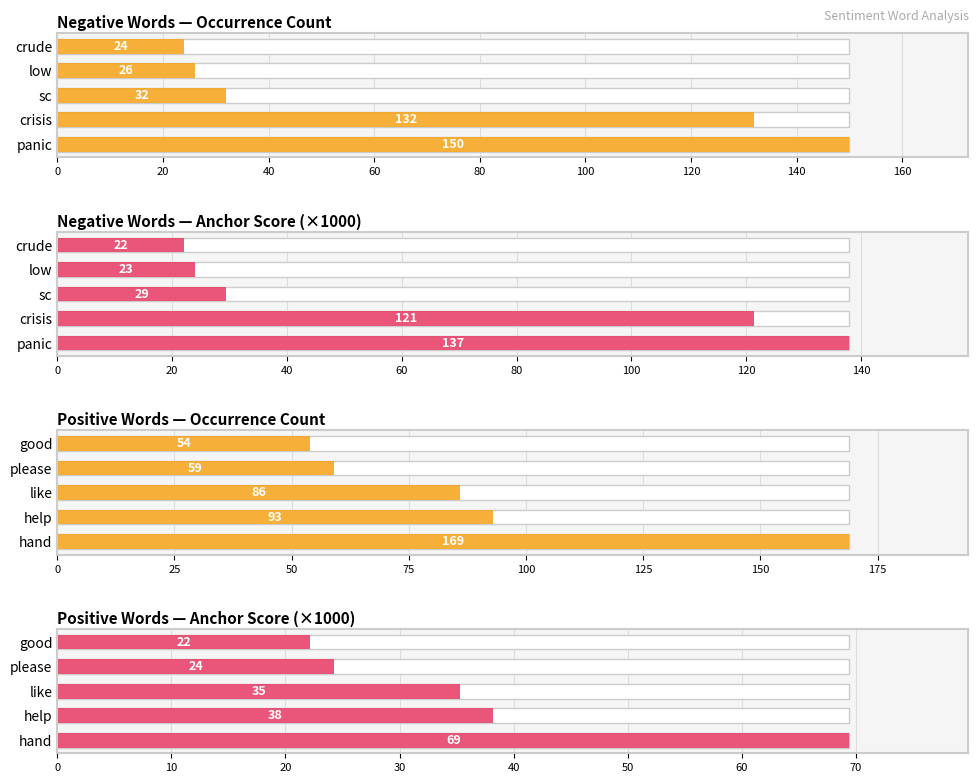

How many bars are there in total?

20